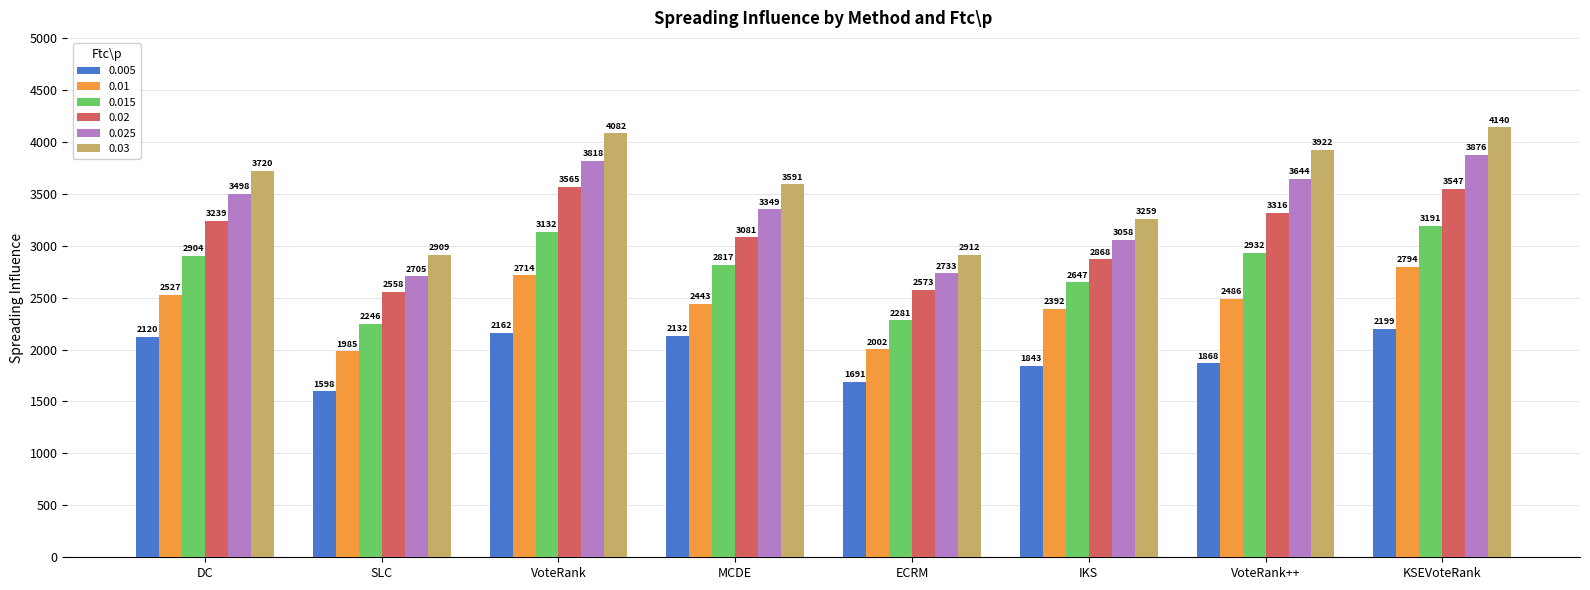

List the series in order of their peak value, lowest first.

0.005, 0.01, 0.015, 0.02, 0.025, 0.03